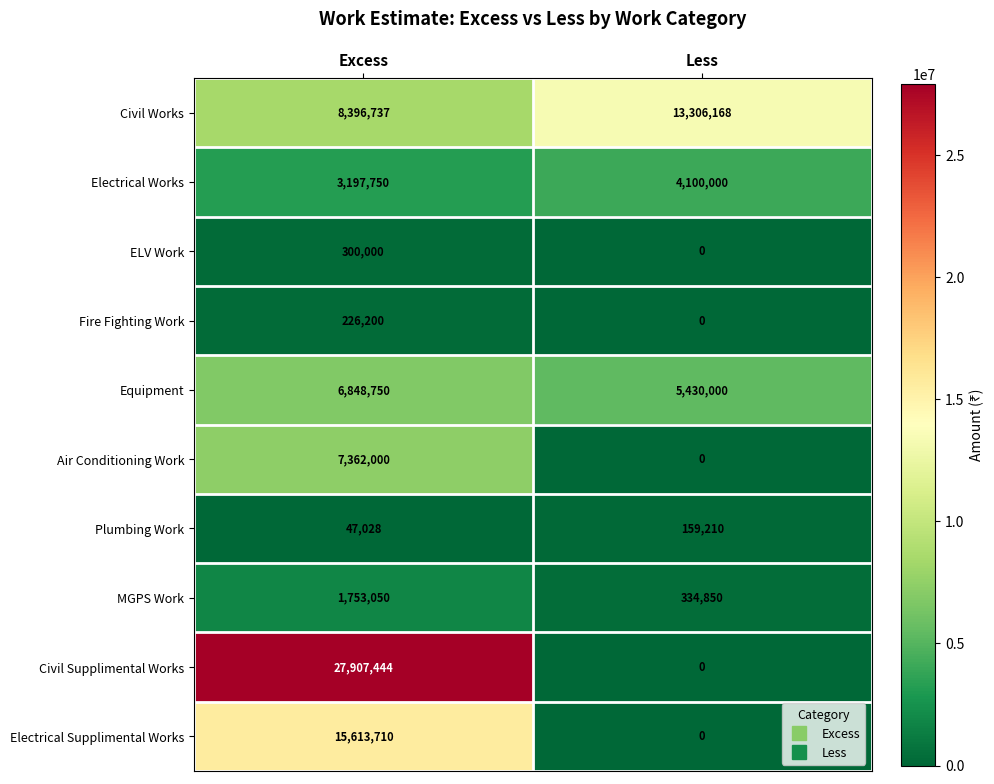

Read the MGPS Work value at Less.

334850